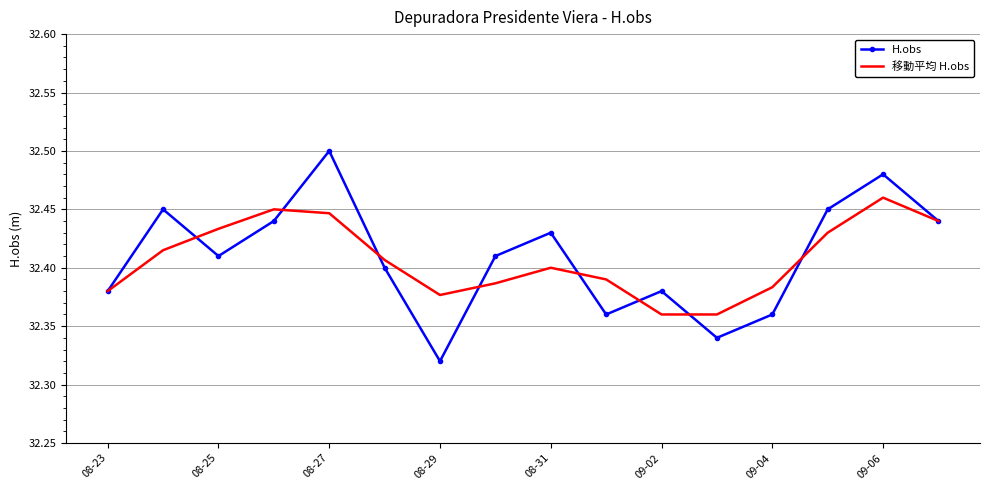

Which series has the largest range (max minus min)?

H.obs